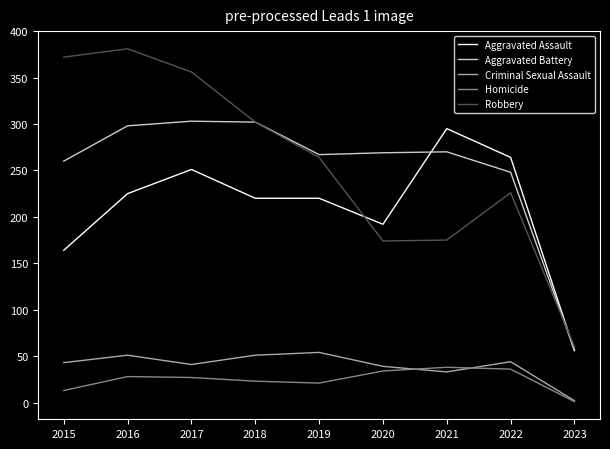

What is the sum of all Homicide values?

221